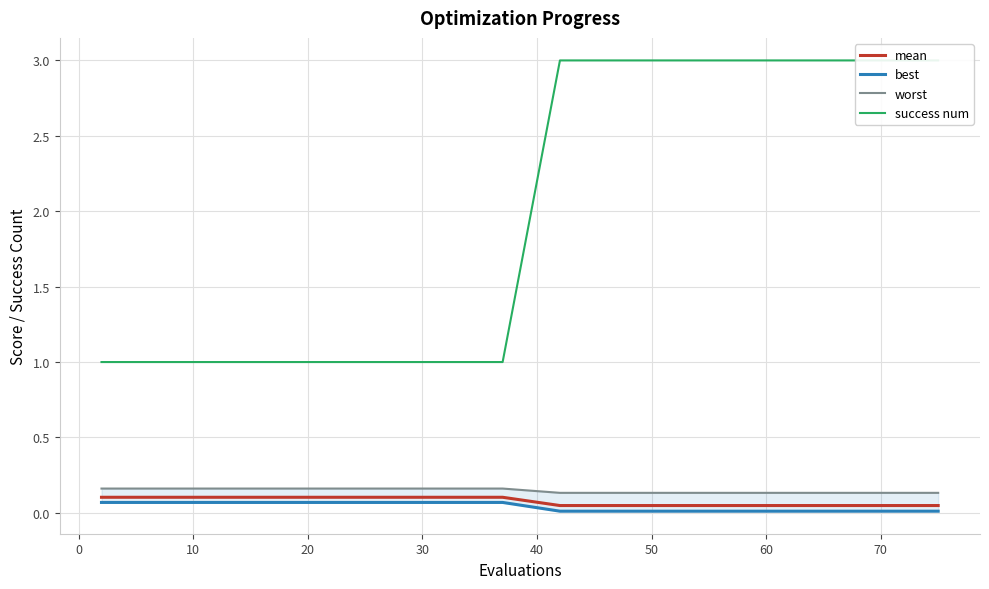

Is this an area chart (filled region under the line)?

No